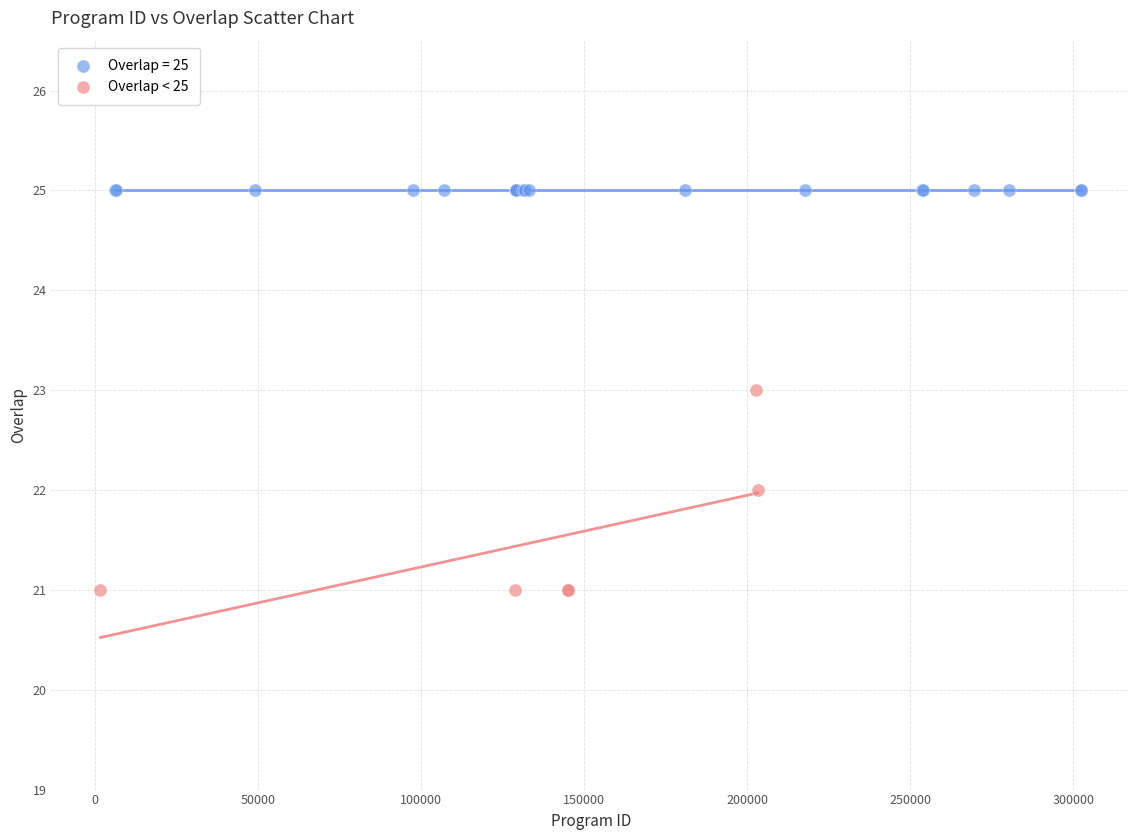

Which series reaches the maximum Y coordinate?

Overlap = 25